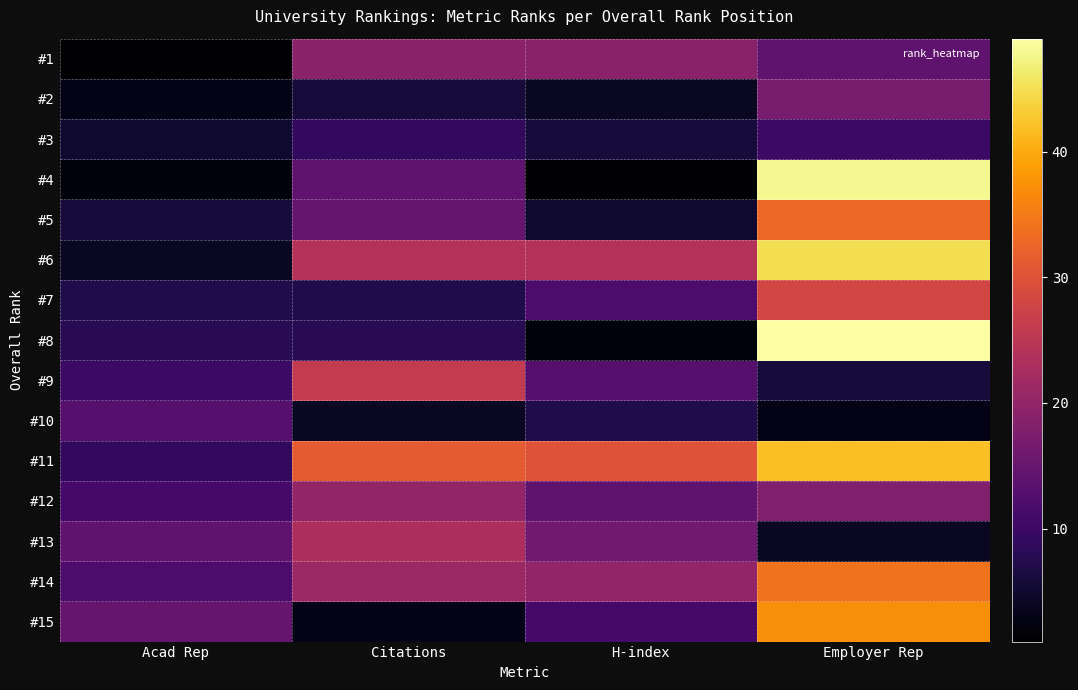

How many categories are shown in the chart?

4